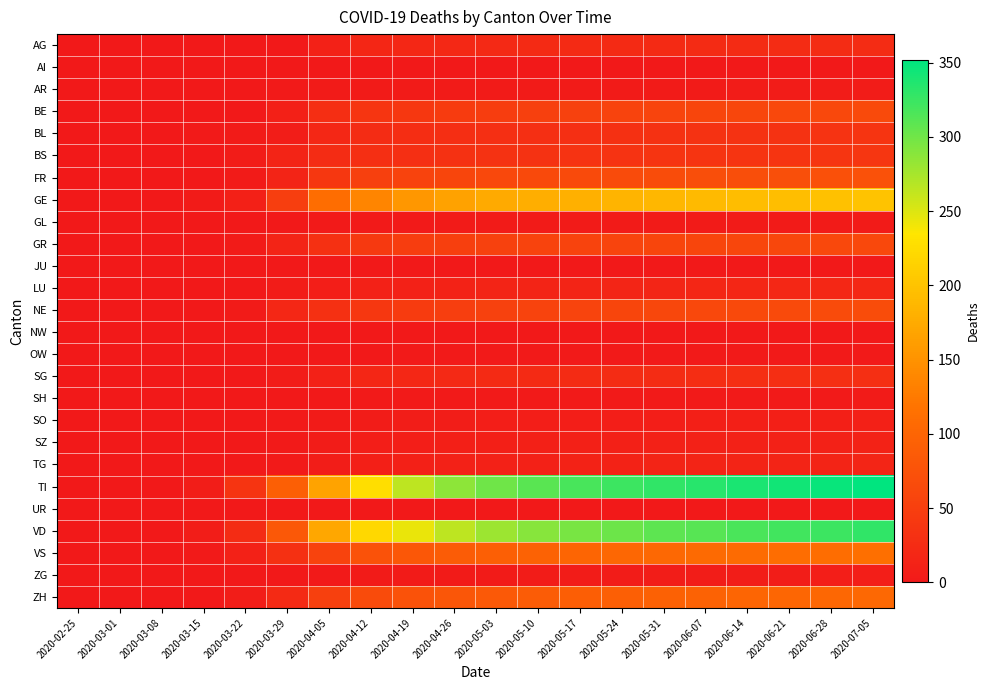

List the series in order of their peak value, lowest first.

AI, JU, NW, UR, OW, GL, SH, AR, ZG, SO, SZ, TG, LU, AG, SG, BL, BS, GR, BE, NE, FR, ZH, VS, GE, VD, TI